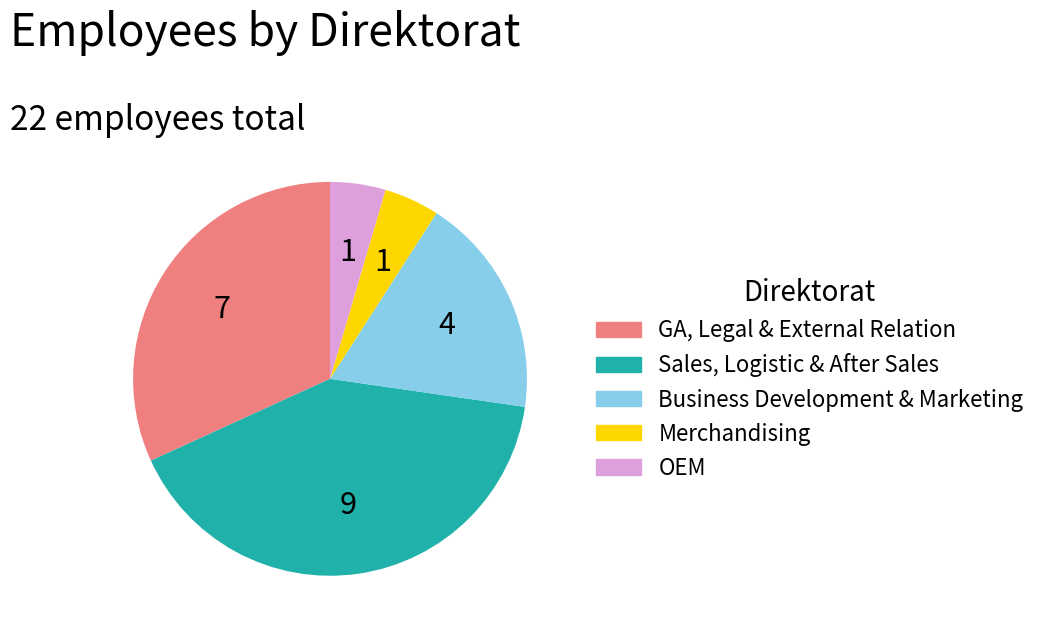

What is the ratio of the value at Merchandising to the value at OEM?

1.0